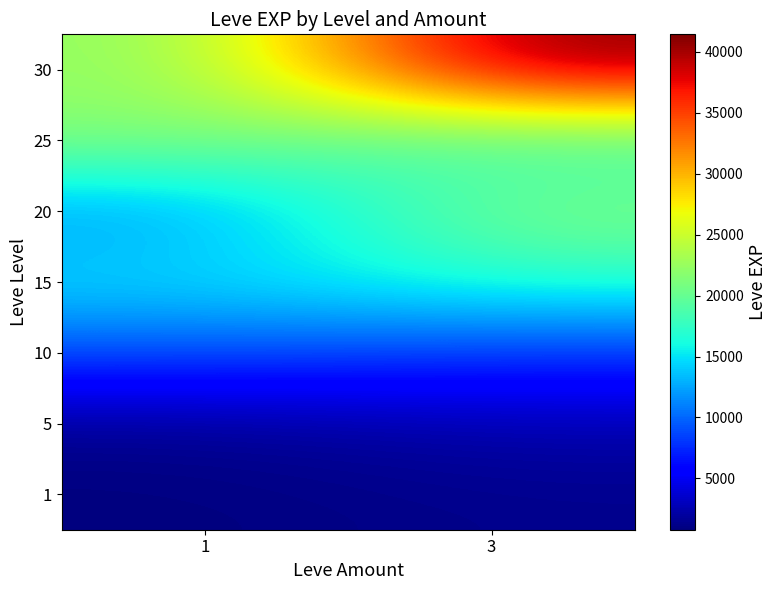

Rank the series at 3 from lowest to highest value.

1, 5, 10, 15, 25, 20, 30